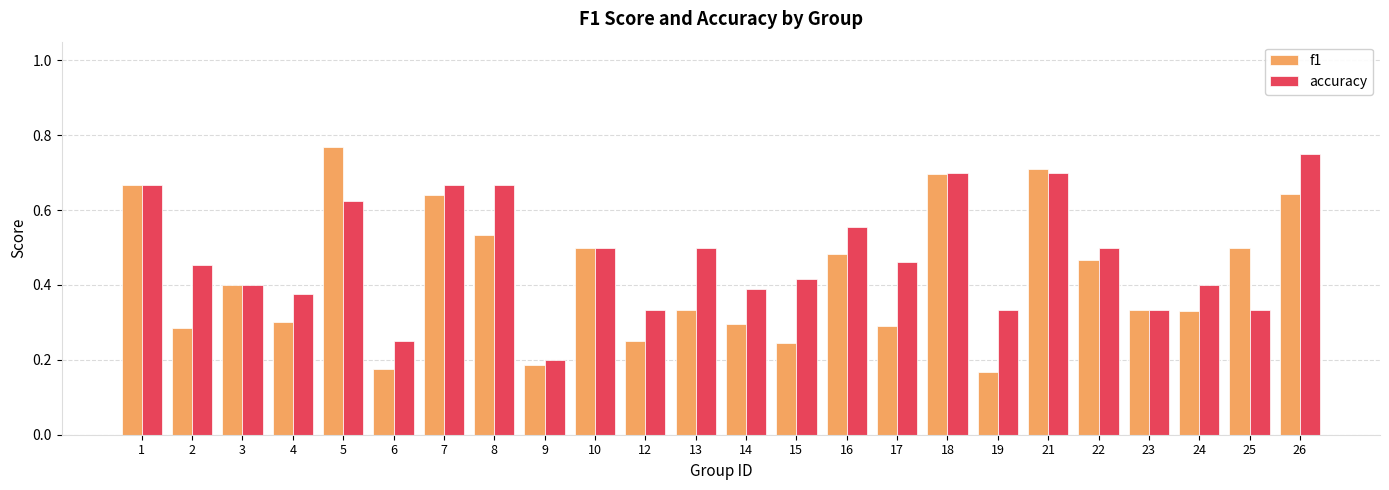

Is it true that f1 equals 0.5 at 23?

False